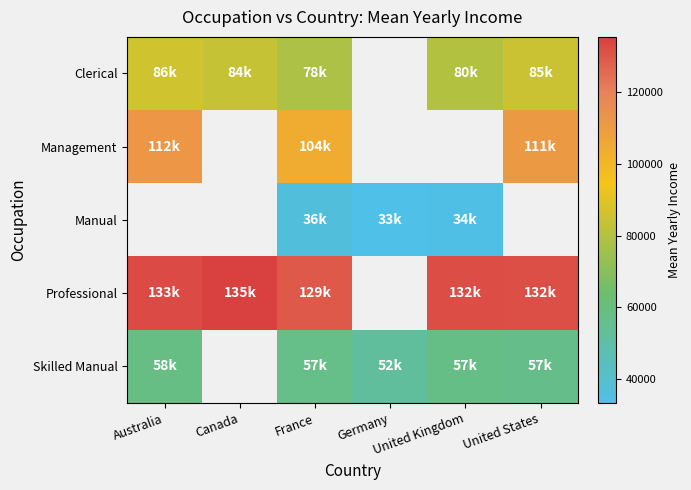

Where does the Manual series first go above 33859?

France